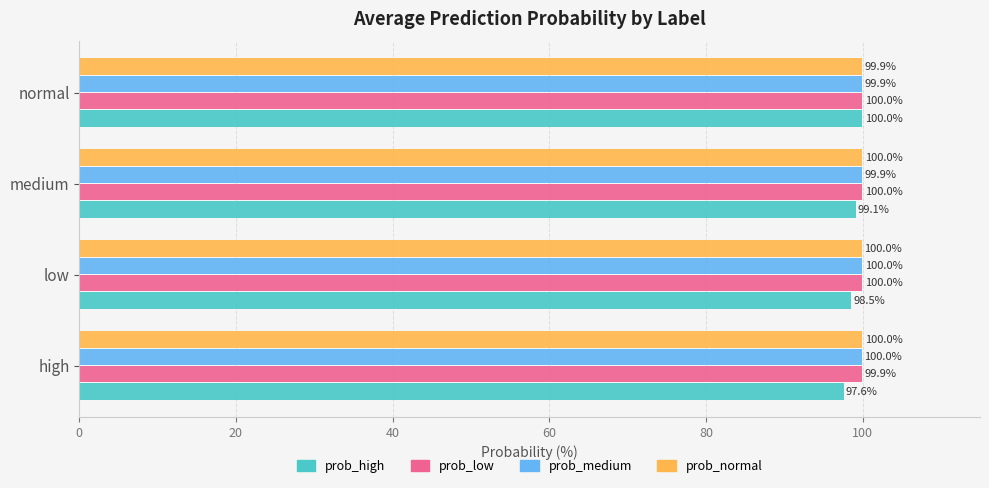

Which series has the widest spread of values?

prob_high